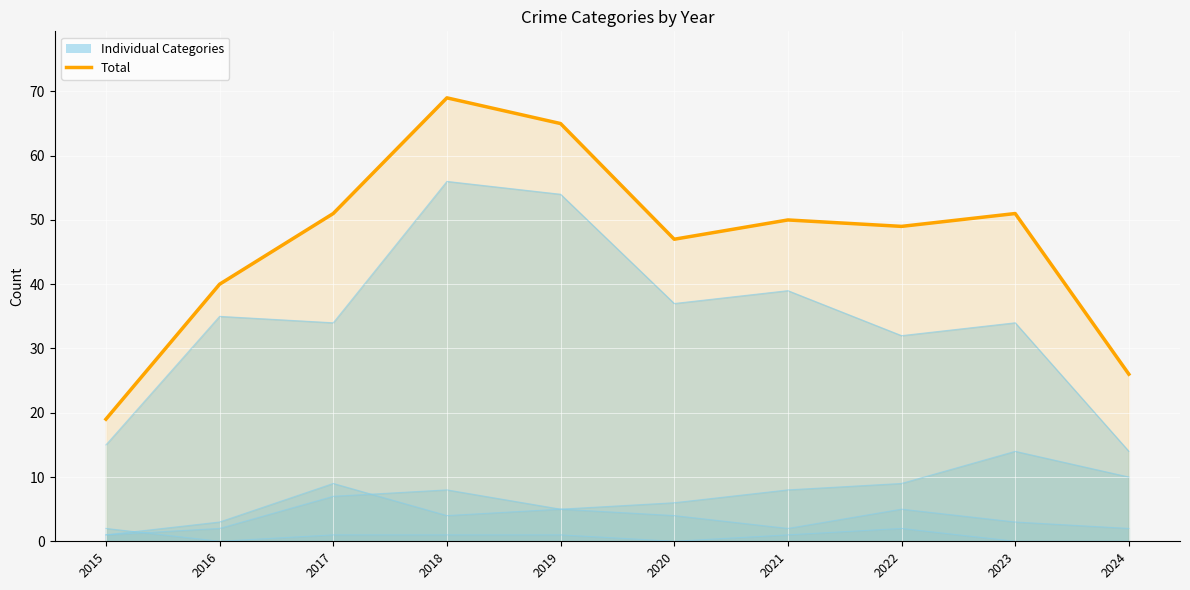

What is the minimum value shown in the chart?

19